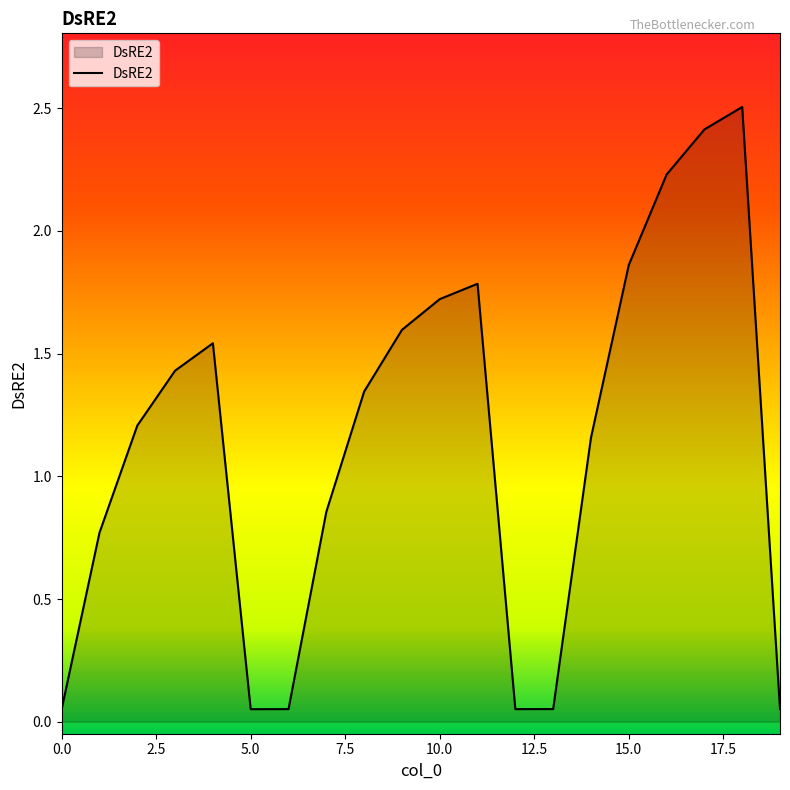

What is the difference between the maximum and minimum values?

2.5